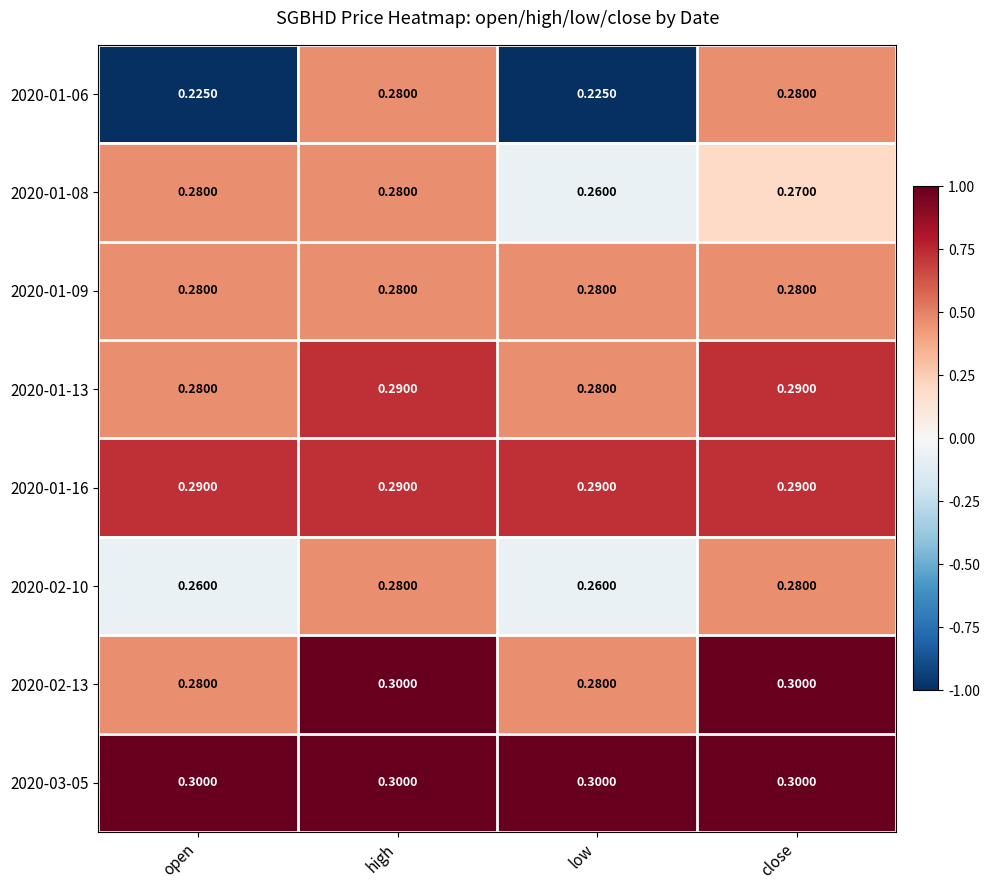

At which category is the sum across all series the highest?

high